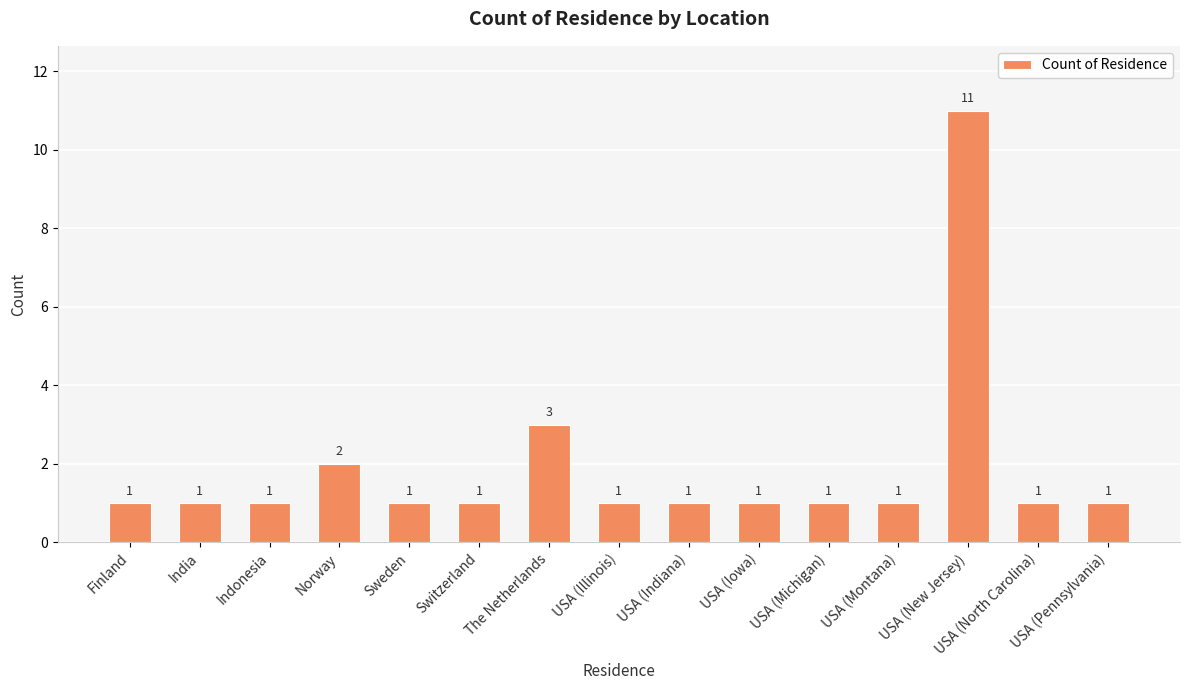

What is the sum of all values?

28